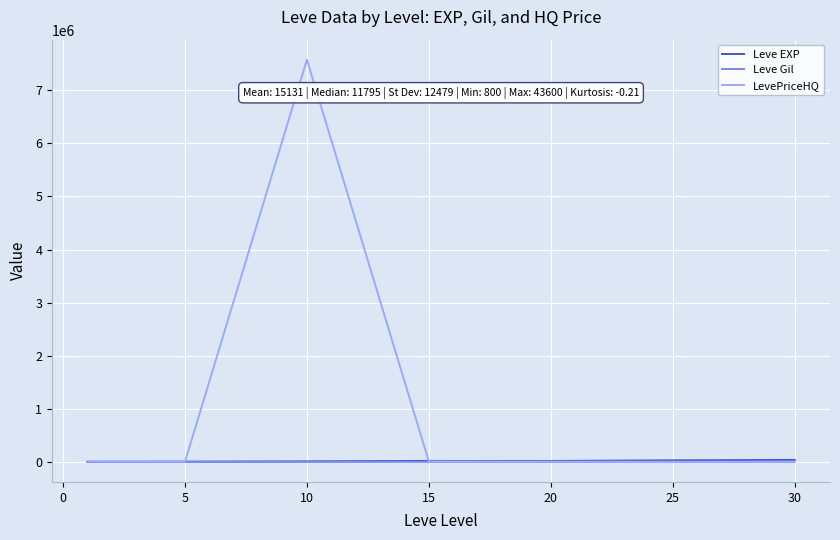

How many categories are shown in the chart?

7